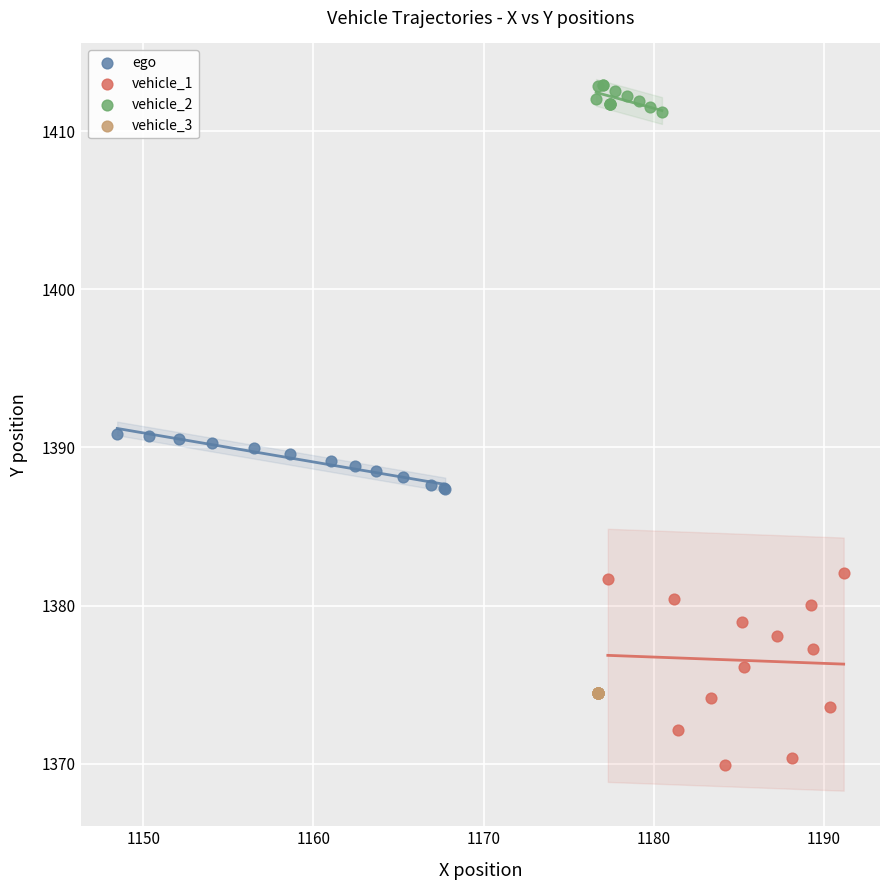

Which series contains the lowest Y value?

vehicle_1